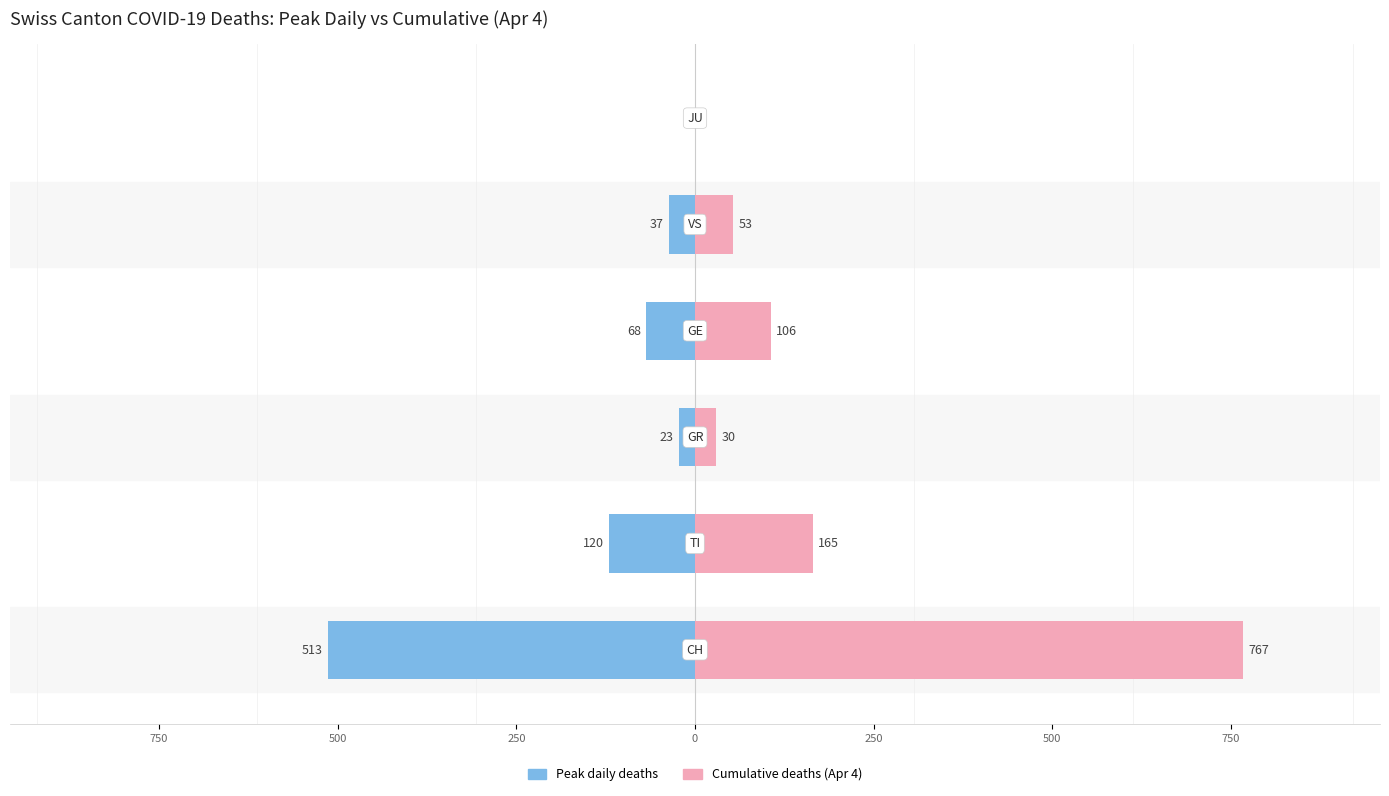

What is the greatest value displayed?

767